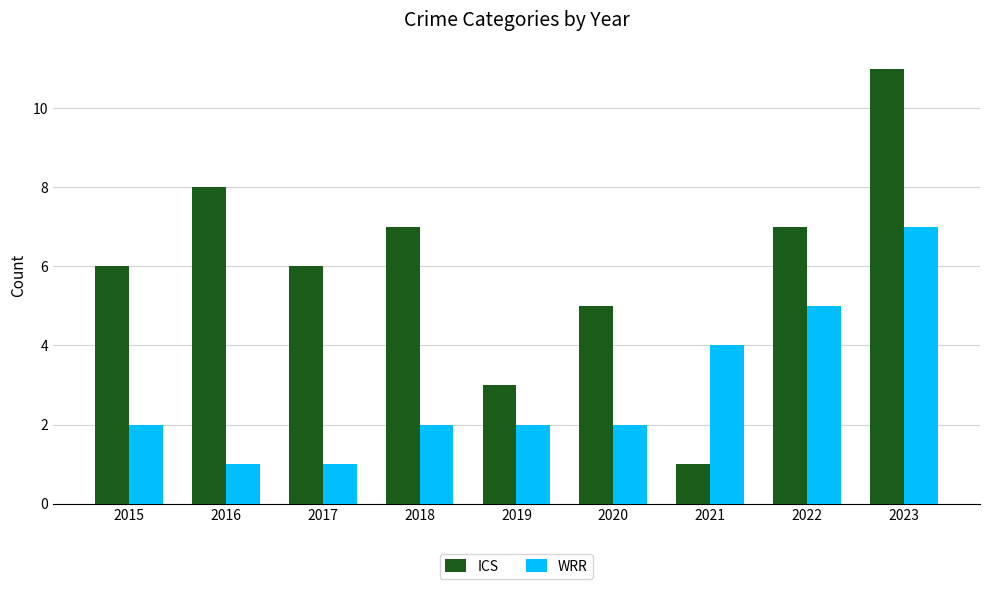

Between 2020 and 2021, which series saw the biggest shift?

ICS